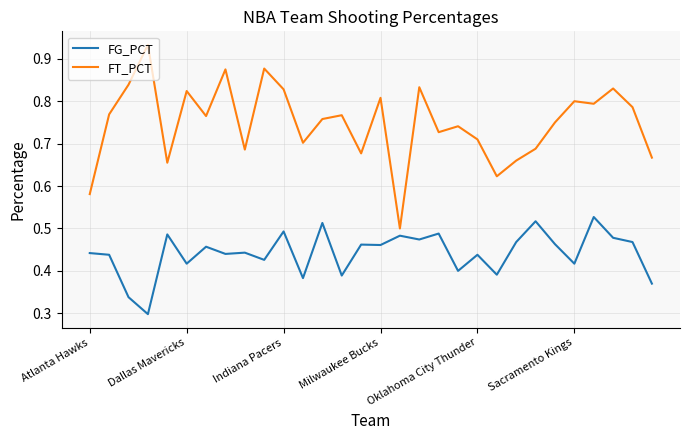

True or false: FG_PCT and FT_PCT cross at least once.

False